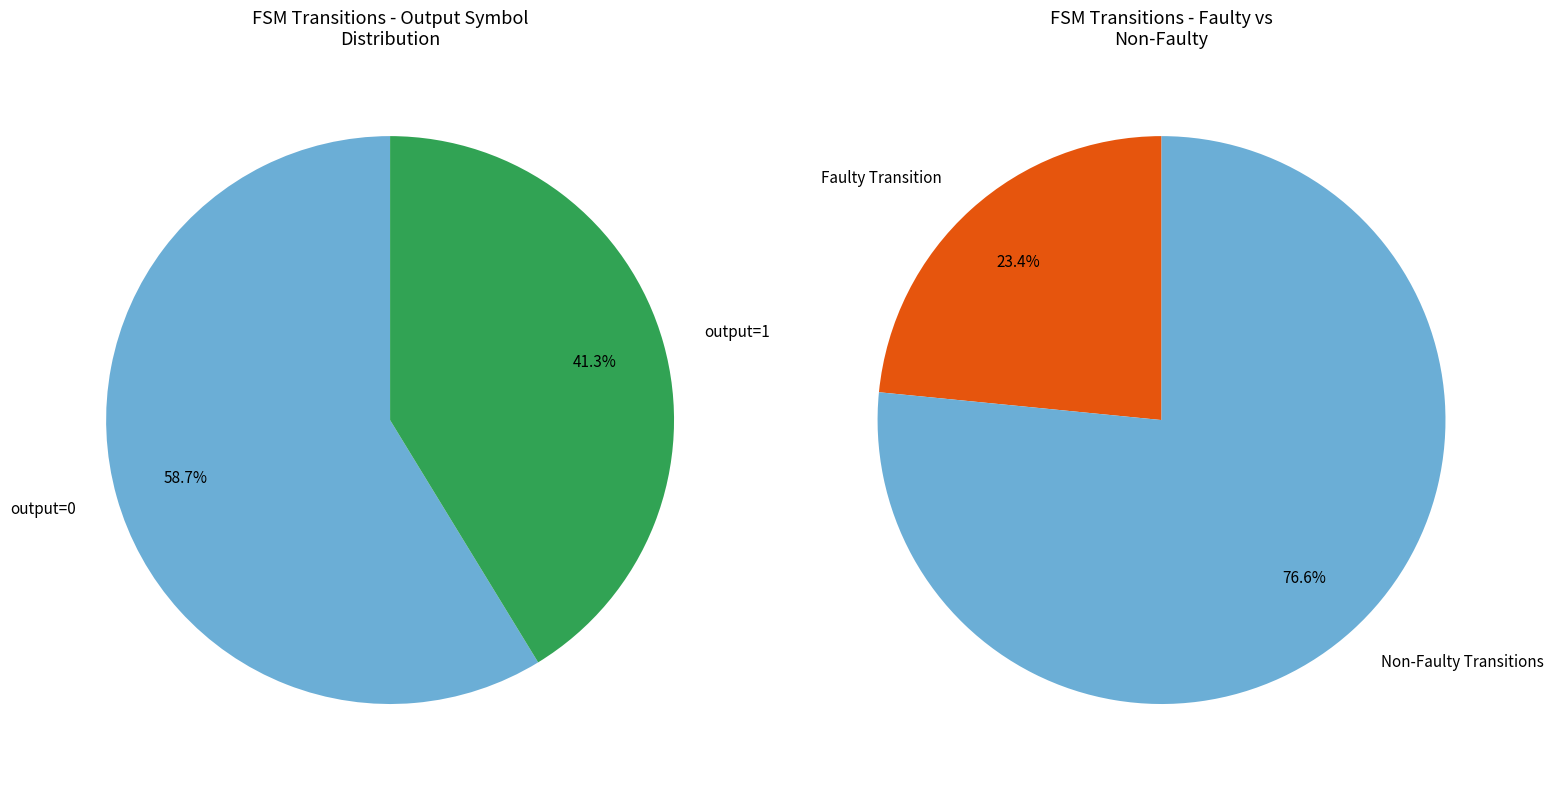

Is the sum of 15 and 19 greater than half?

No